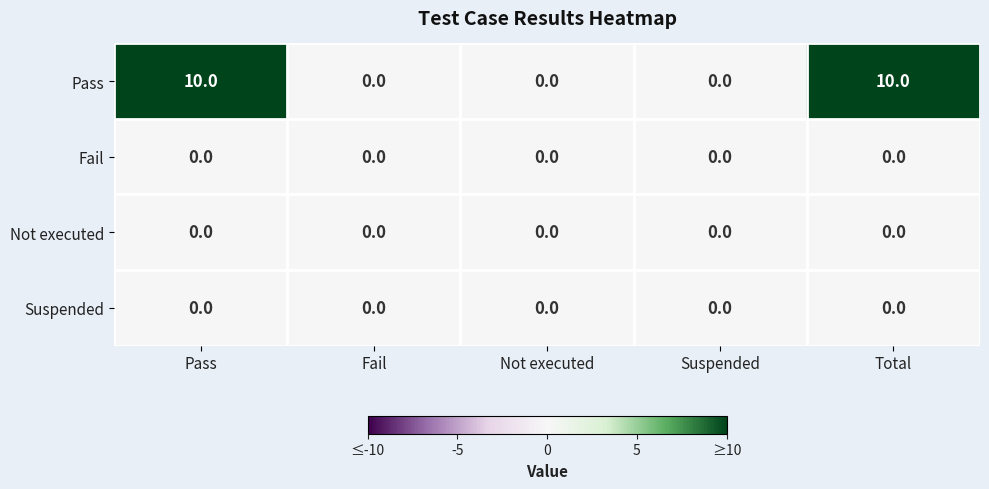

What value does the Pass series have at Pass, to the nearest 10?

10